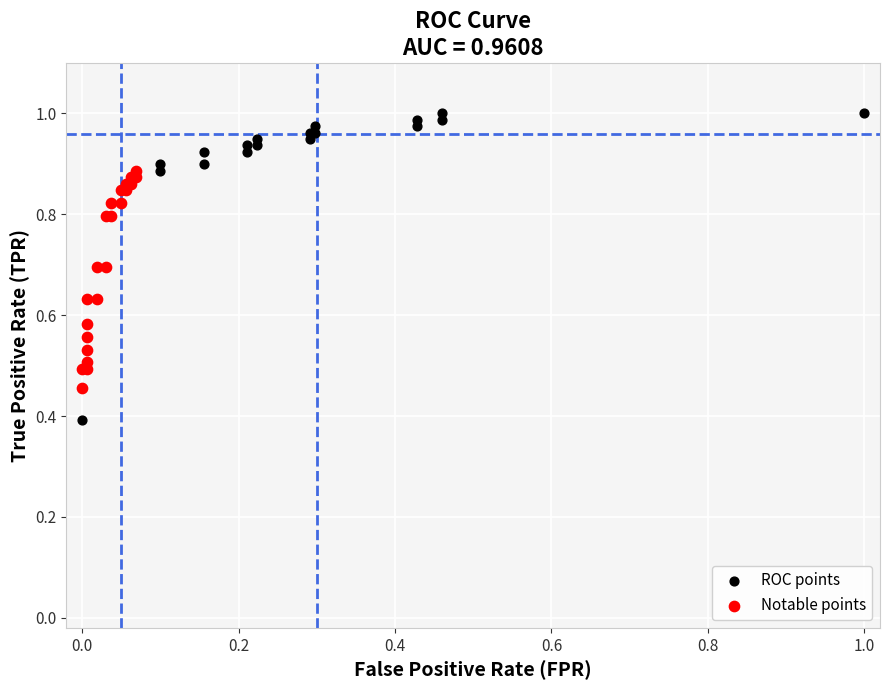

Which series contains the lowest Y value?

ROC points